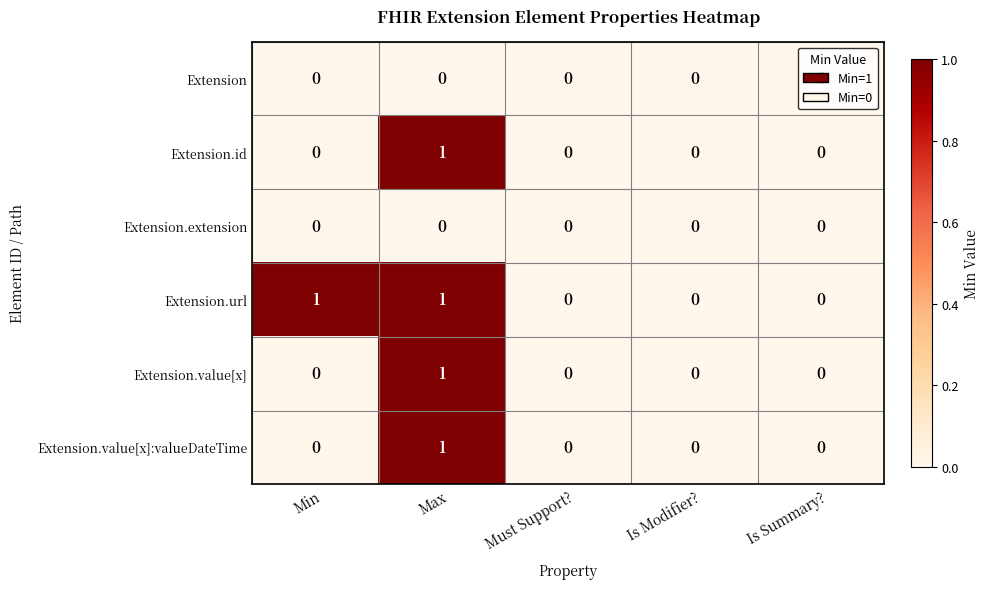

The Extension series shows 0 at Max. True or false?

True